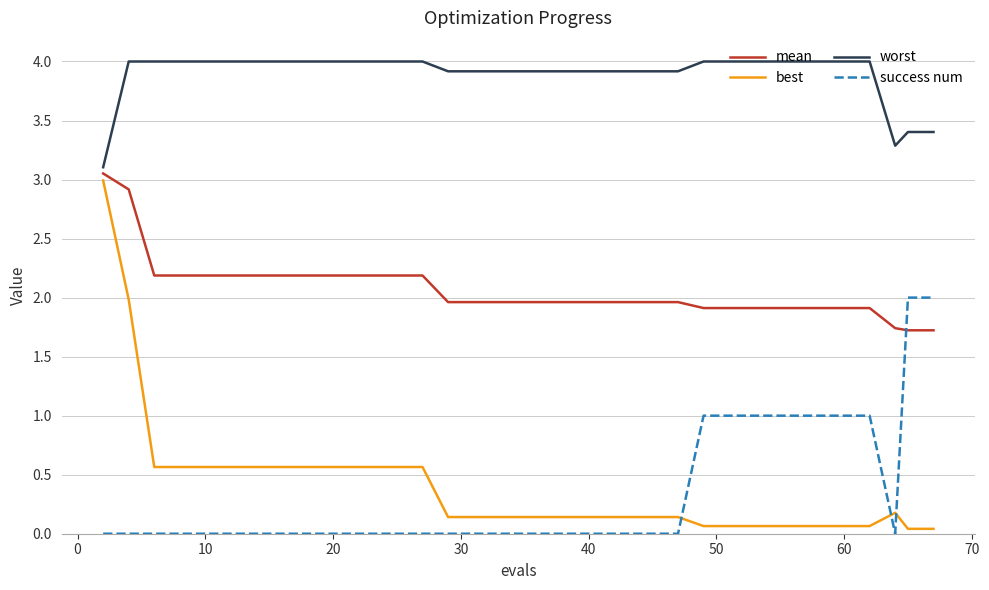

Which series has the widest spread of values?

best